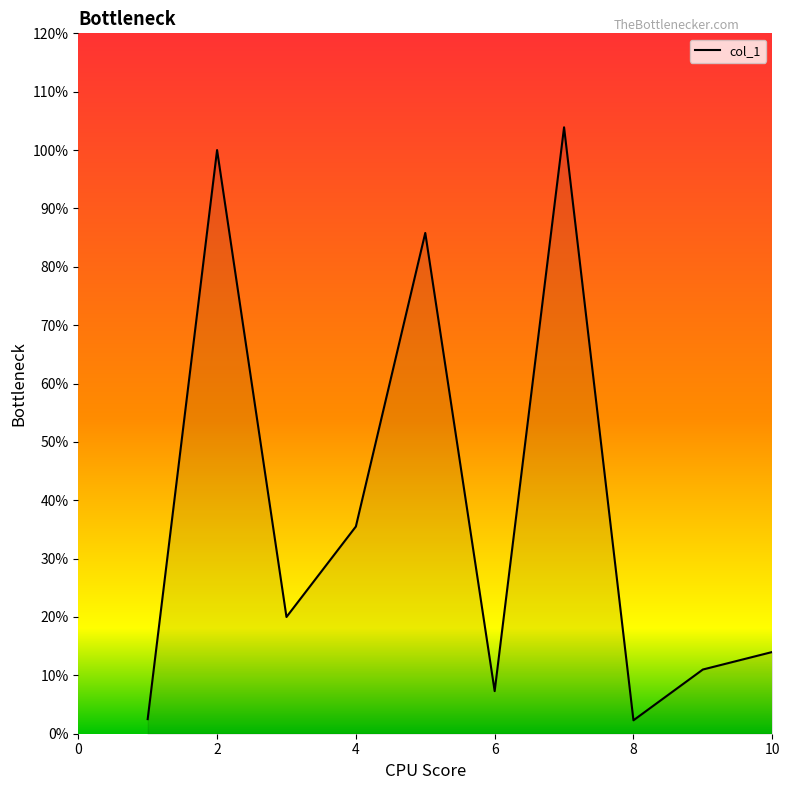

What is the greatest value displayed?

103.9